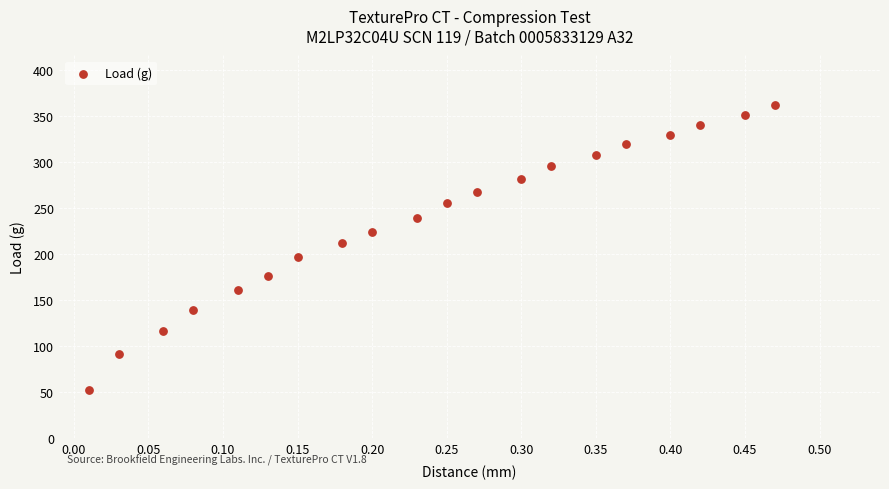

What is the range of Y values (max minus min)?

309.5